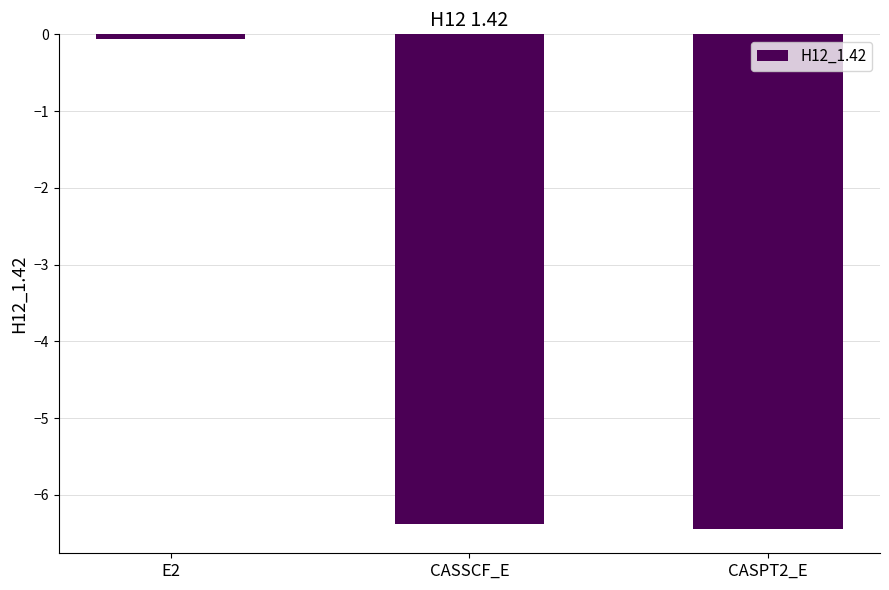

How many bars are there in total?

3